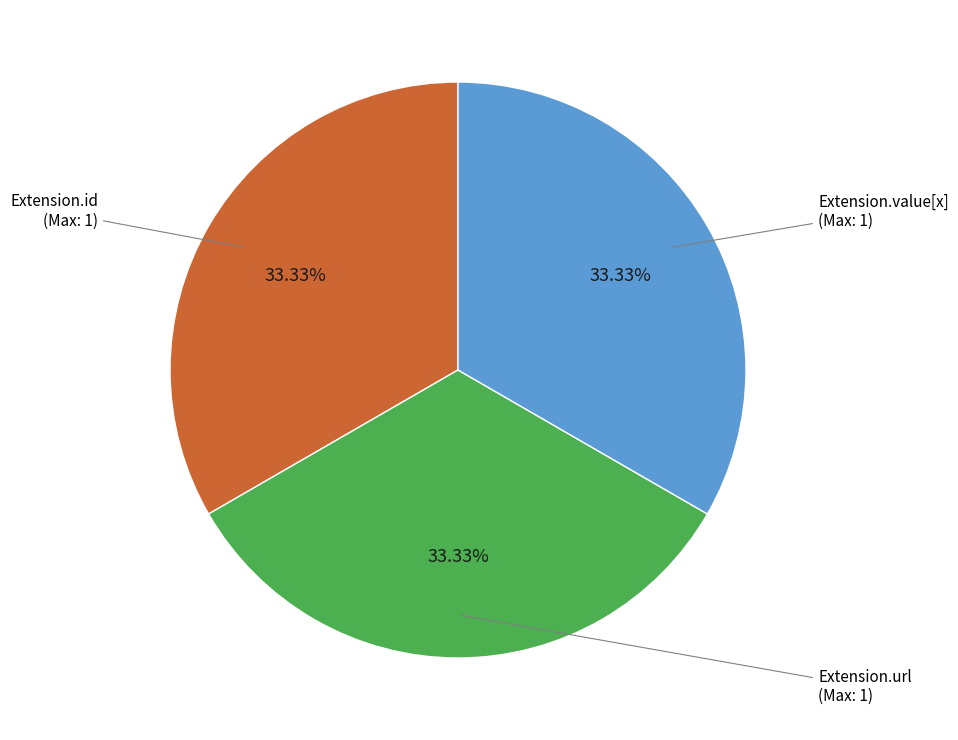

Is the sum of Extension.value[x] and Extension.id greater than half?

Yes